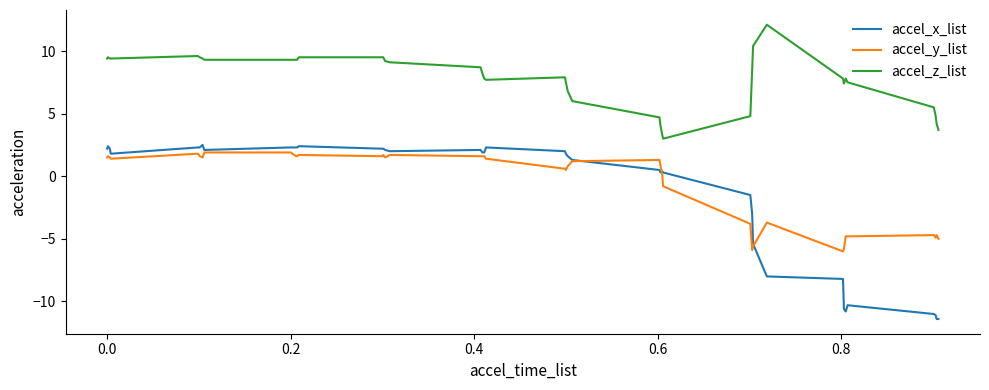

What is the difference between the maximum and minimum values in the accel_y_list series?

7.9